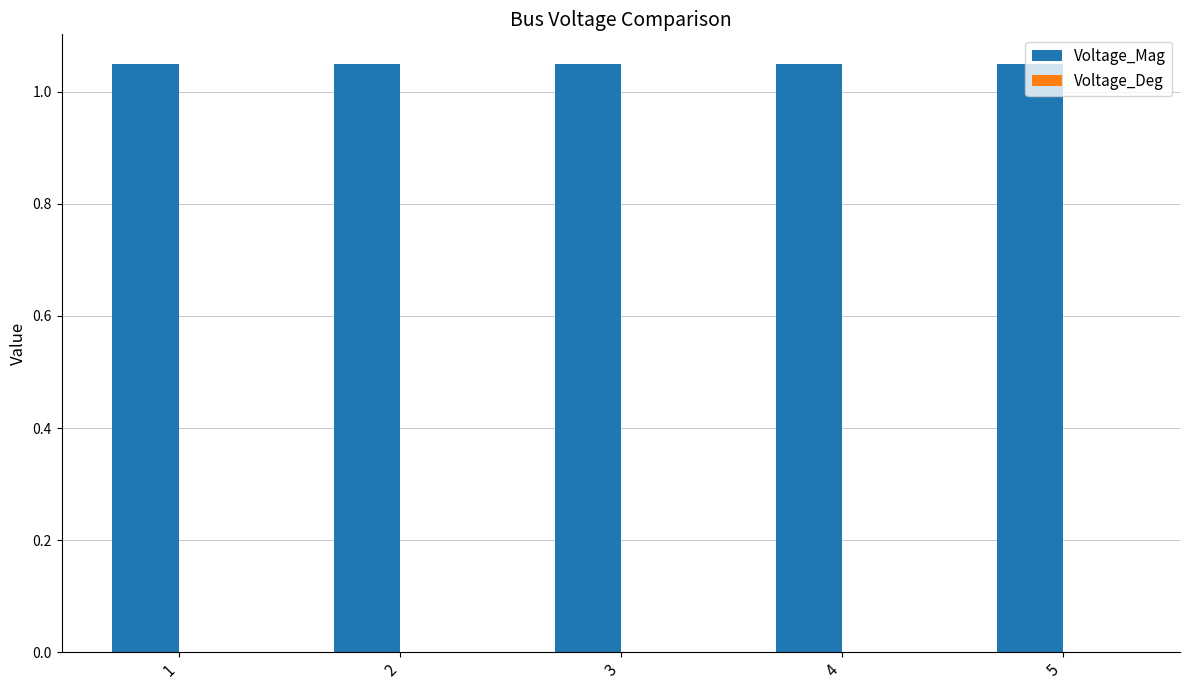

At which label does Voltage_Deg reach its minimum?

1